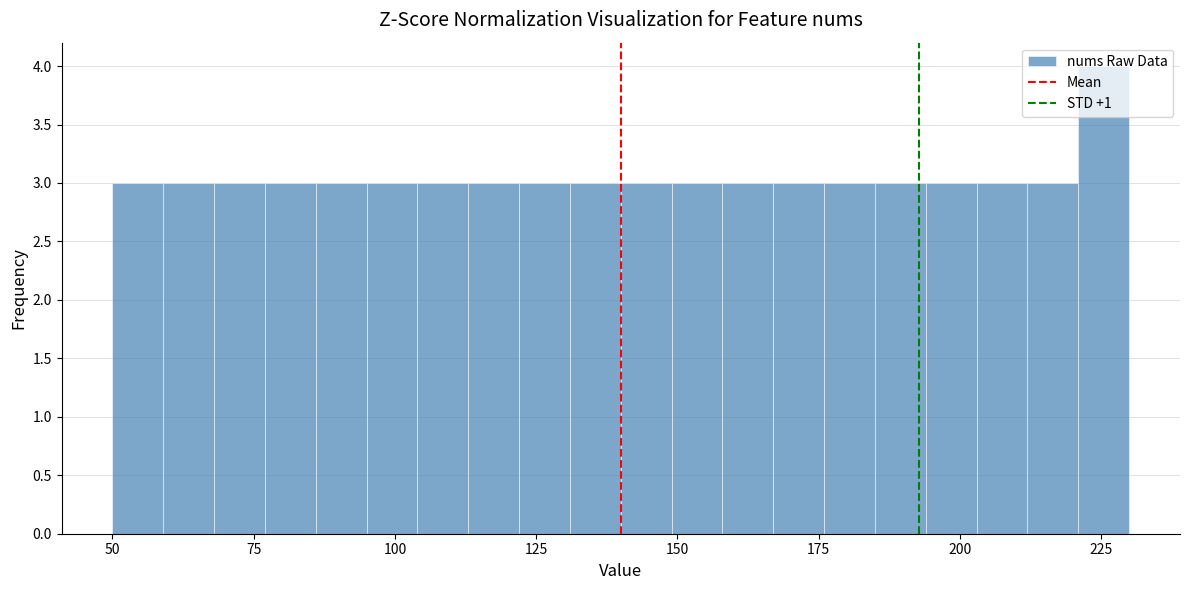

Around what value on the x-axis is the tallest bar? Give the approximate position of its centre, as read against the axis.

225